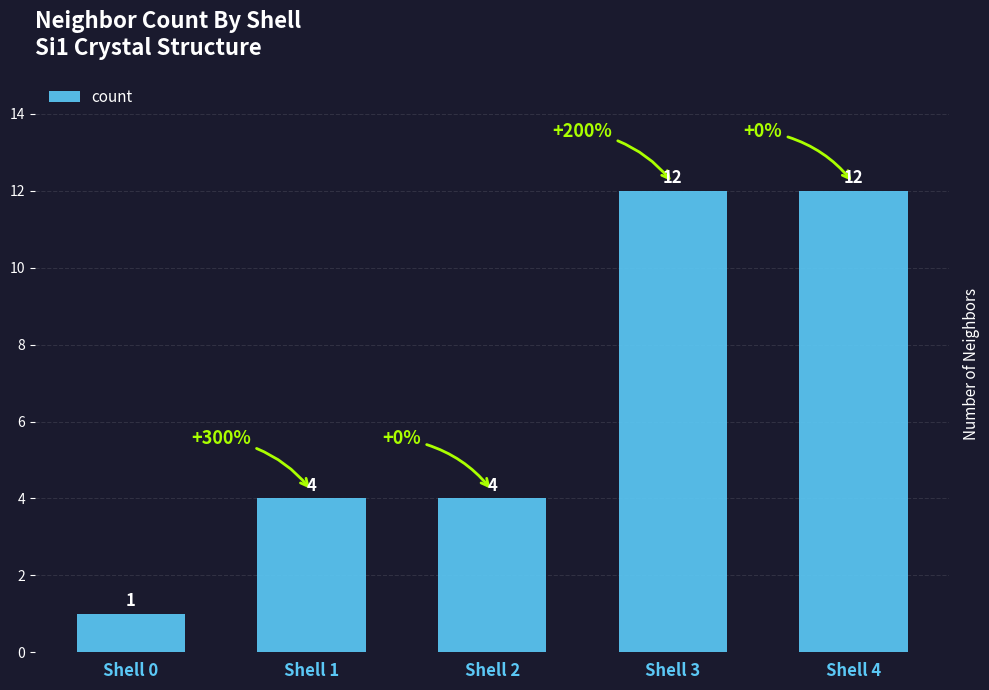

Reading left to right, what are all the values shown in this chart?

1	4	4	12	12